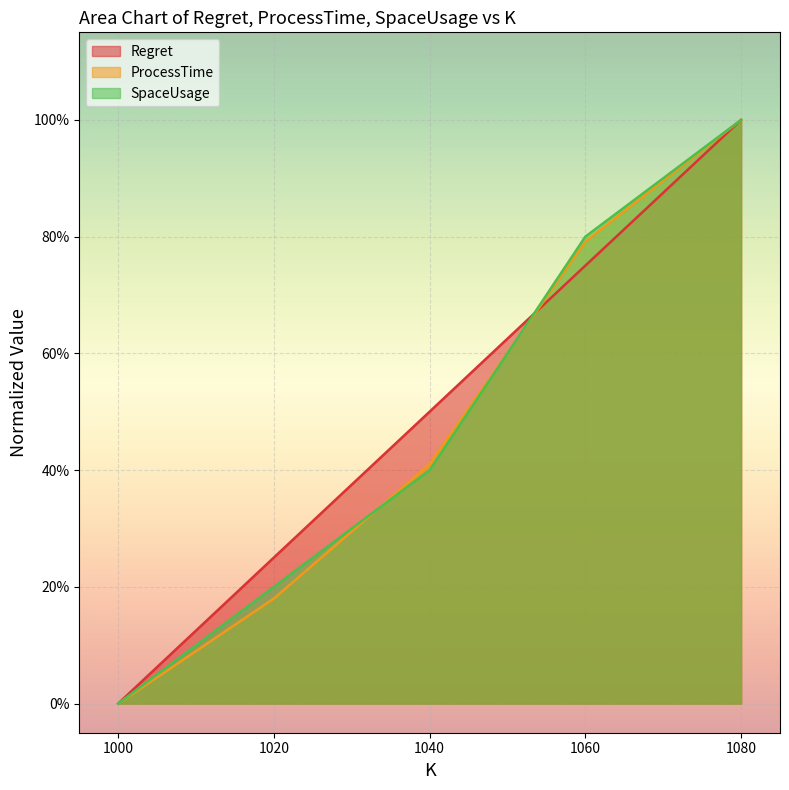

At which category is the sum across all series the highest?

1080